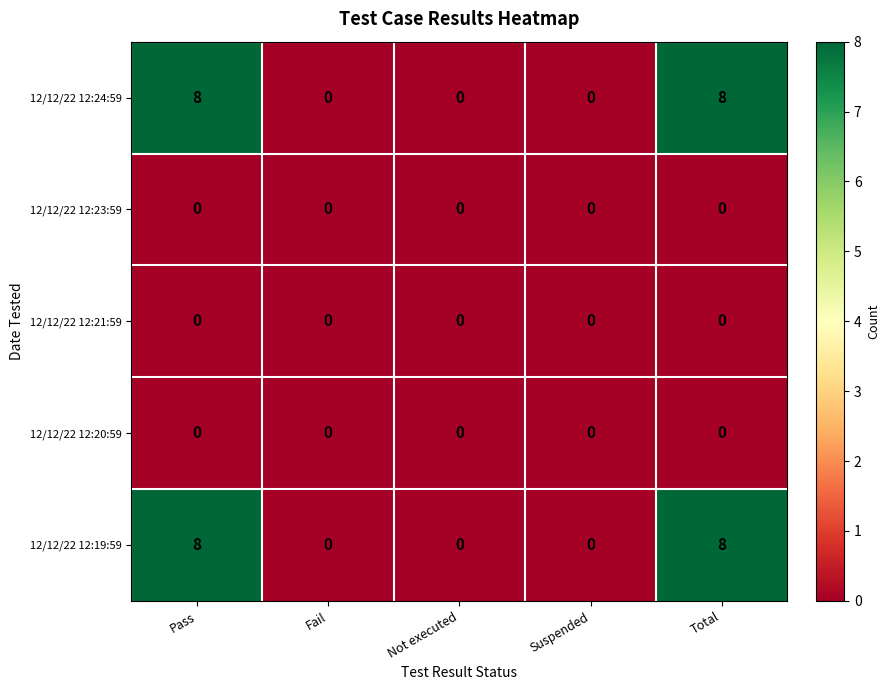

What is the highest value of the 12/12/22 12:19:59 series?

8